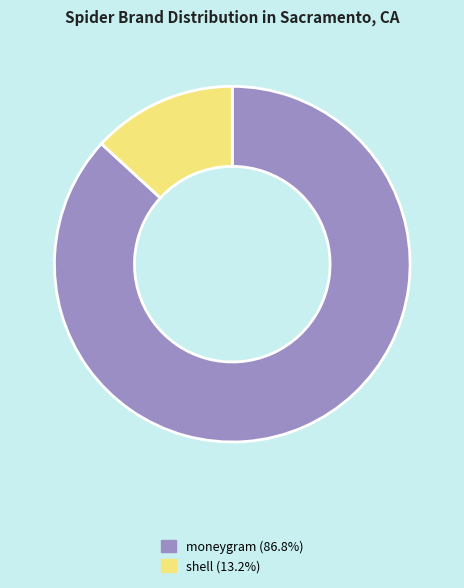

Which category has the biggest portion of the pie?

moneygram